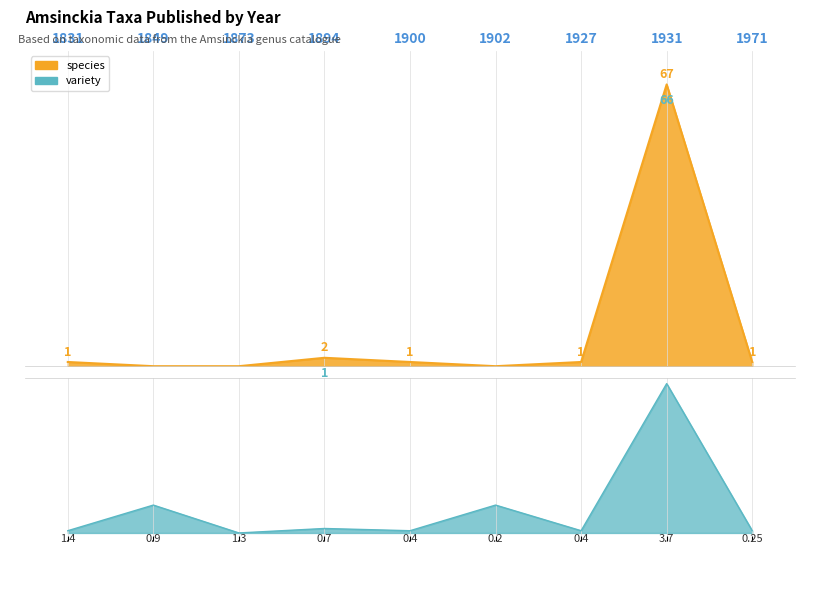

Reading left to right, extract all data points from this chart.

1	0	0	2	1	0	1	67	1